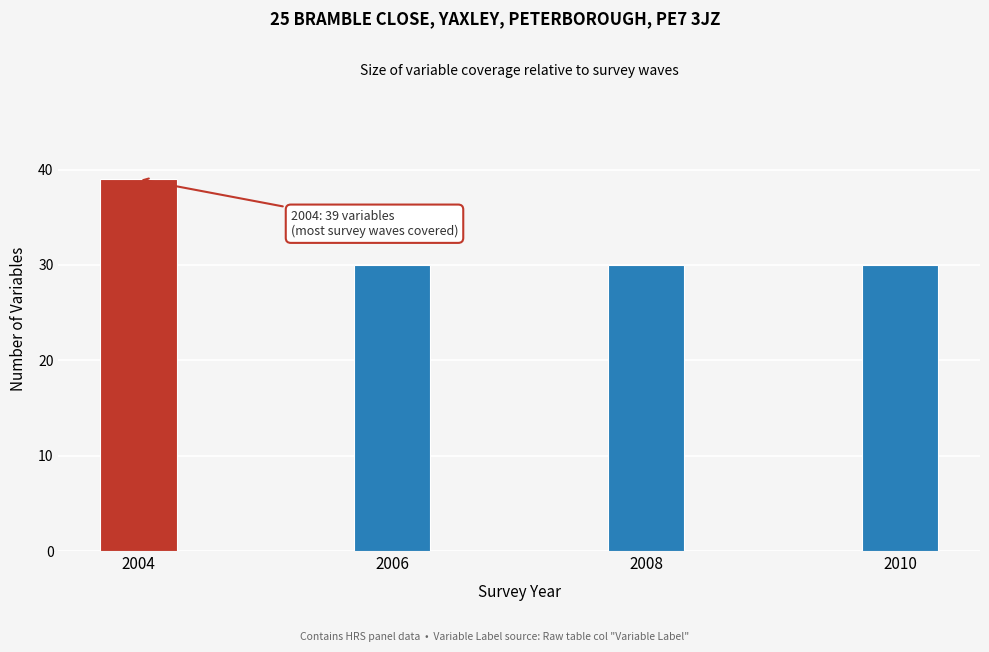

Reading left to right, what are all the values shown in this chart?

39	30	30	30